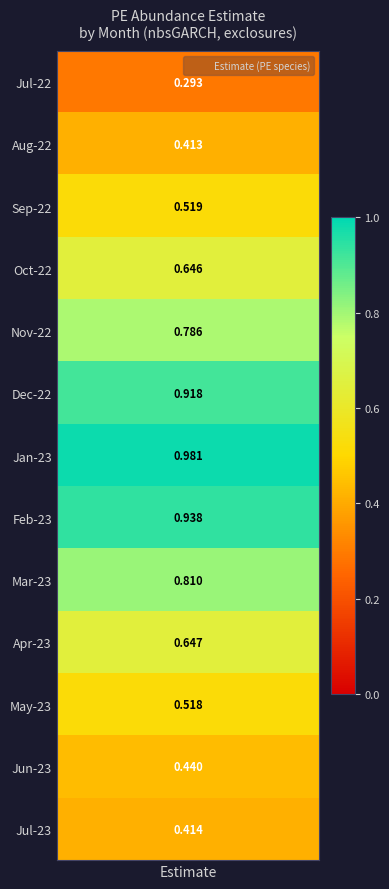

Reading left to right, transcribe all the data shown in this chart.

0.3	0.4	0.5	0.6	0.8	0.9	1.0	0.9	0.8	0.6	0.5	0.4	0.4